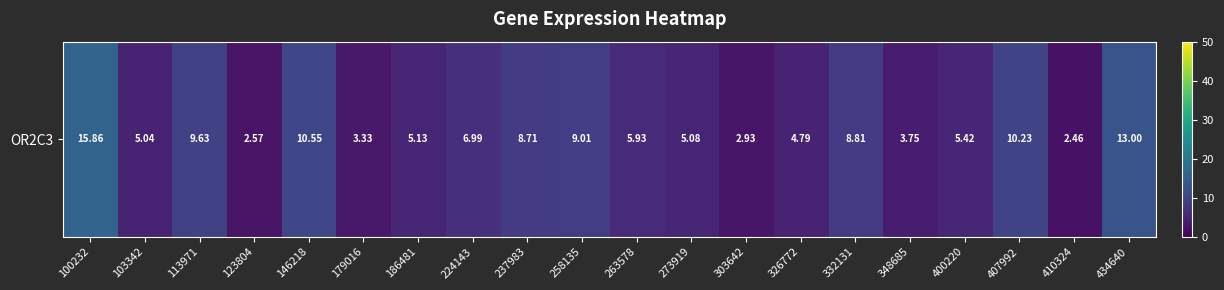

What is the ratio of the value at 348685 to the value at 179016?

1.1